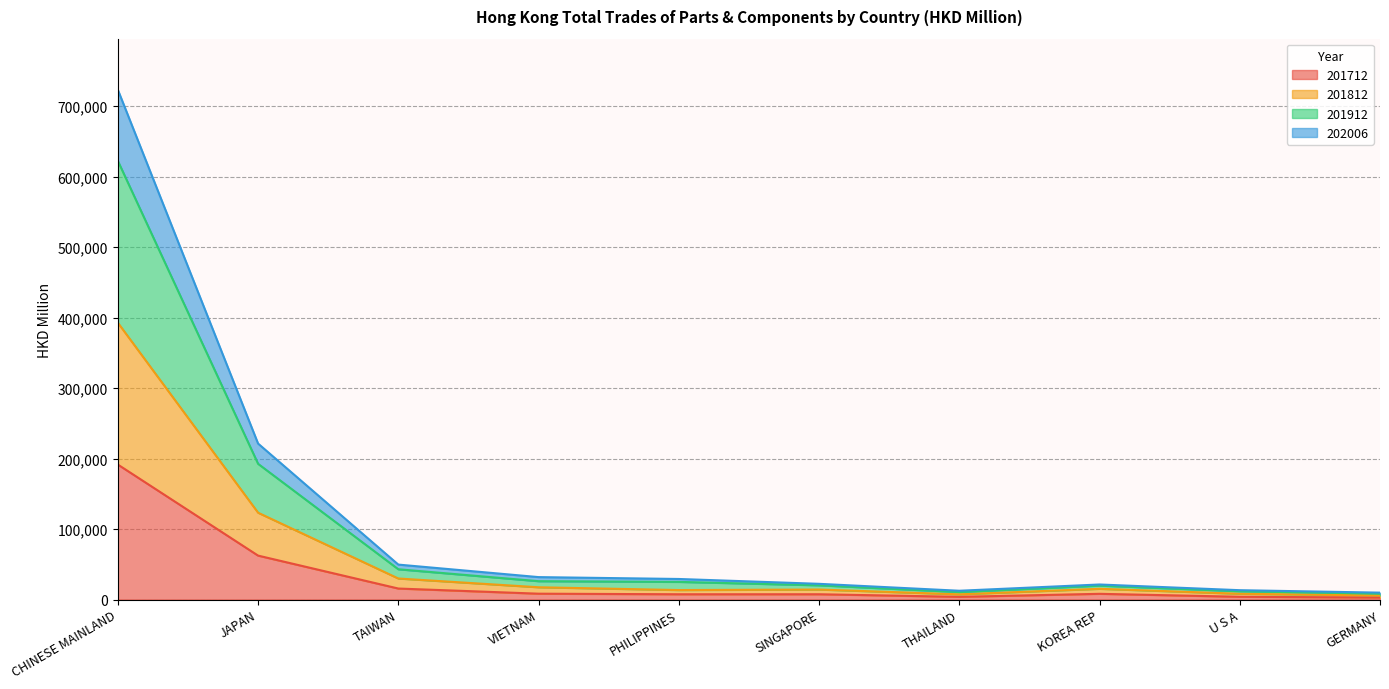

Where is the first local minimum for 201912?

THAILAND